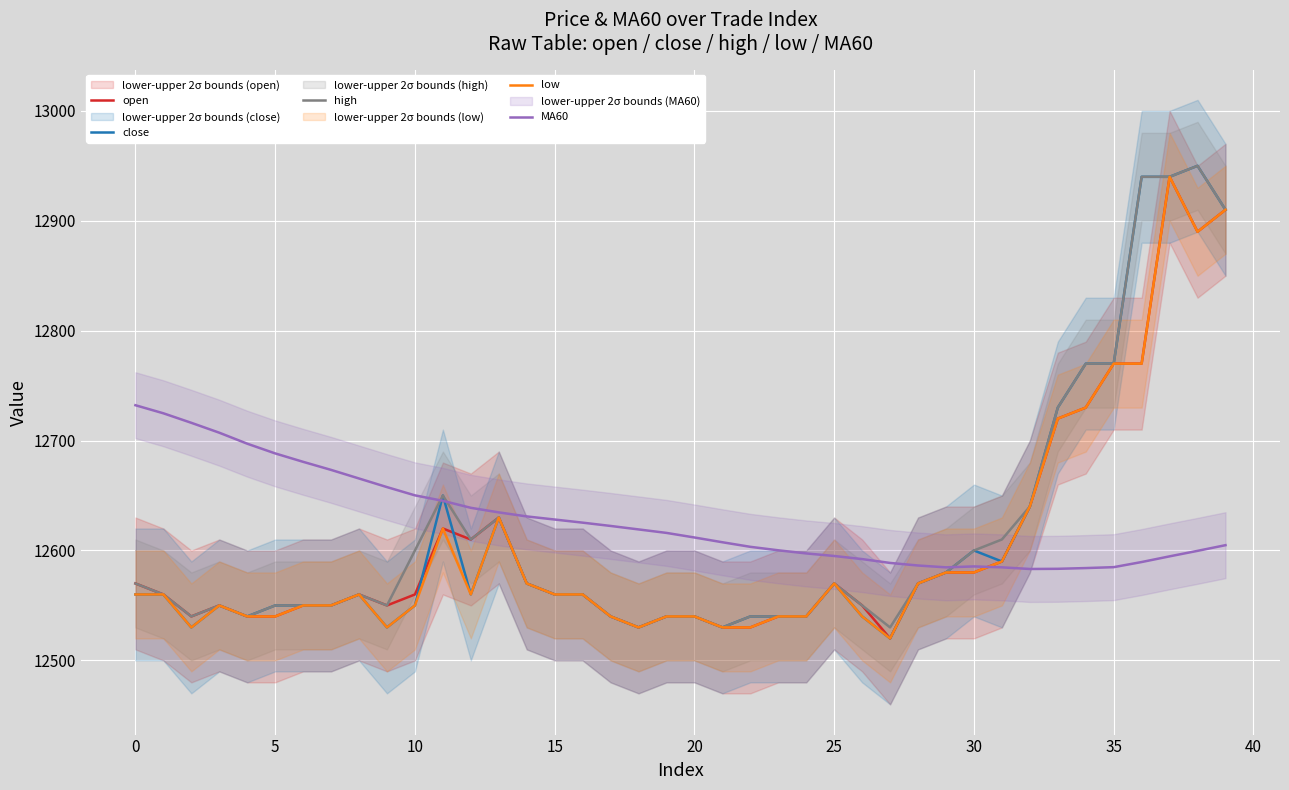

At how many categories does at least one series exceed 12745?

6